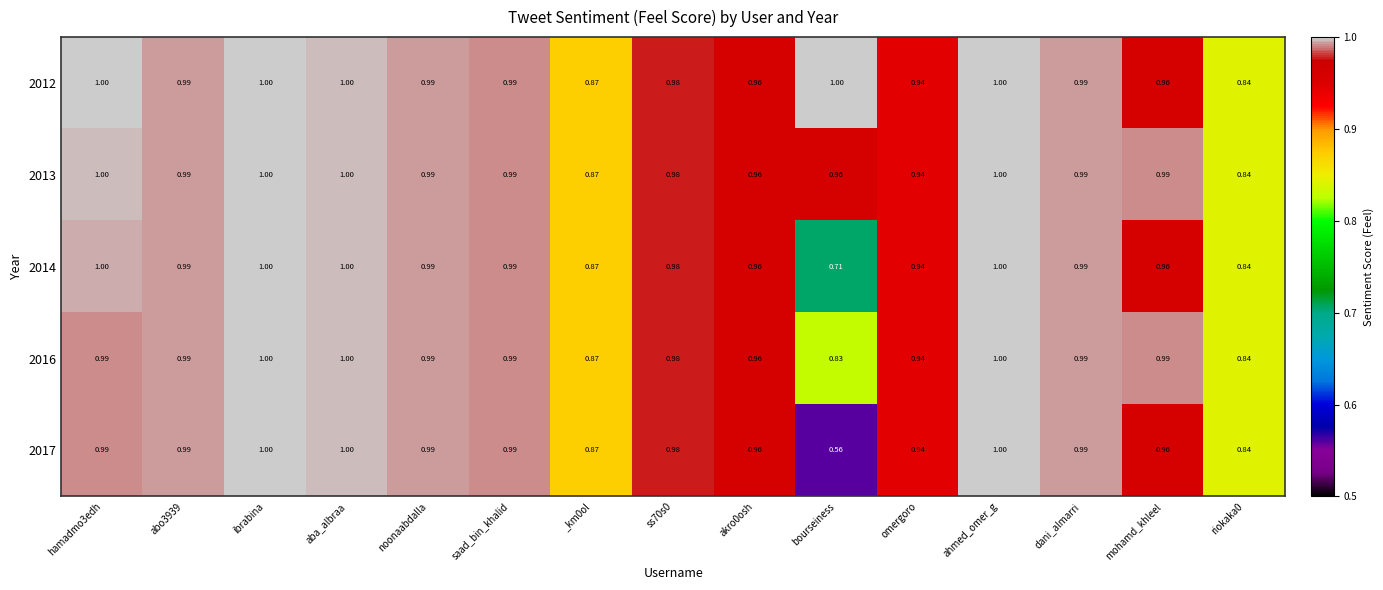

Which category has the lowest value in the 2016 series?

bourseiness